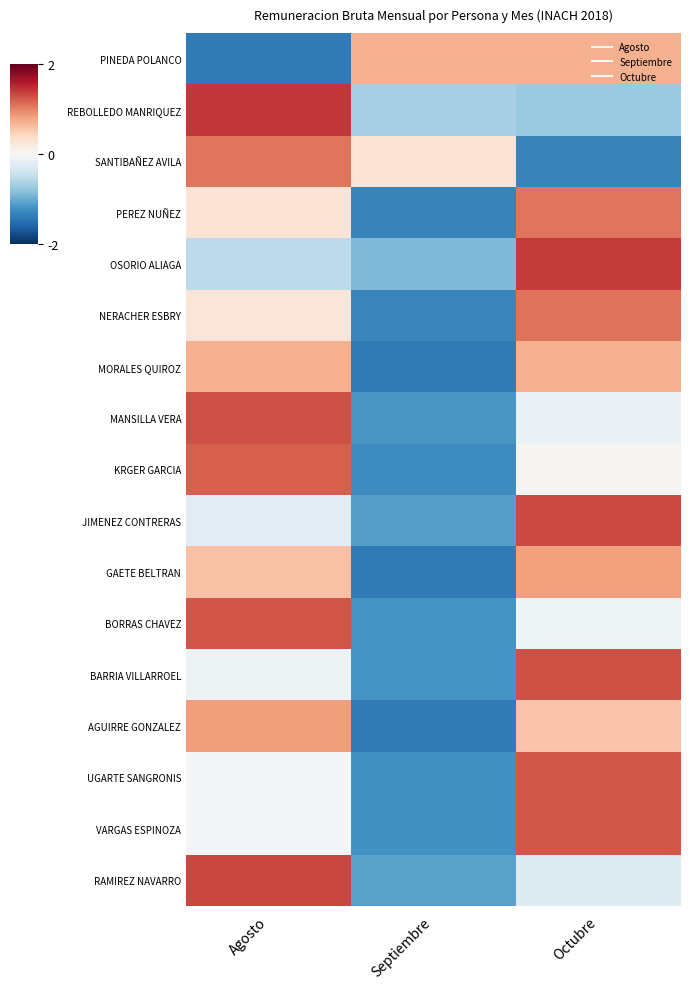

Count the number of data series in this chart.

17